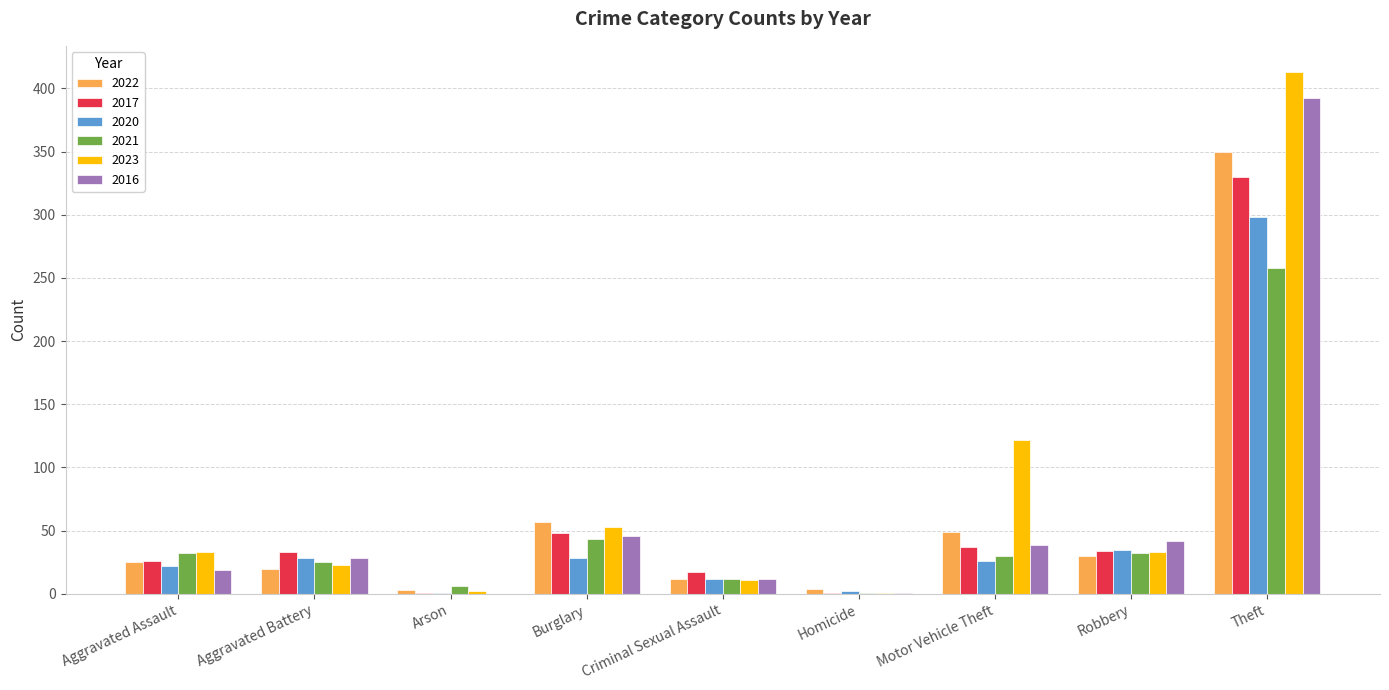

At which category does the chart reach its peak across all series?

Theft